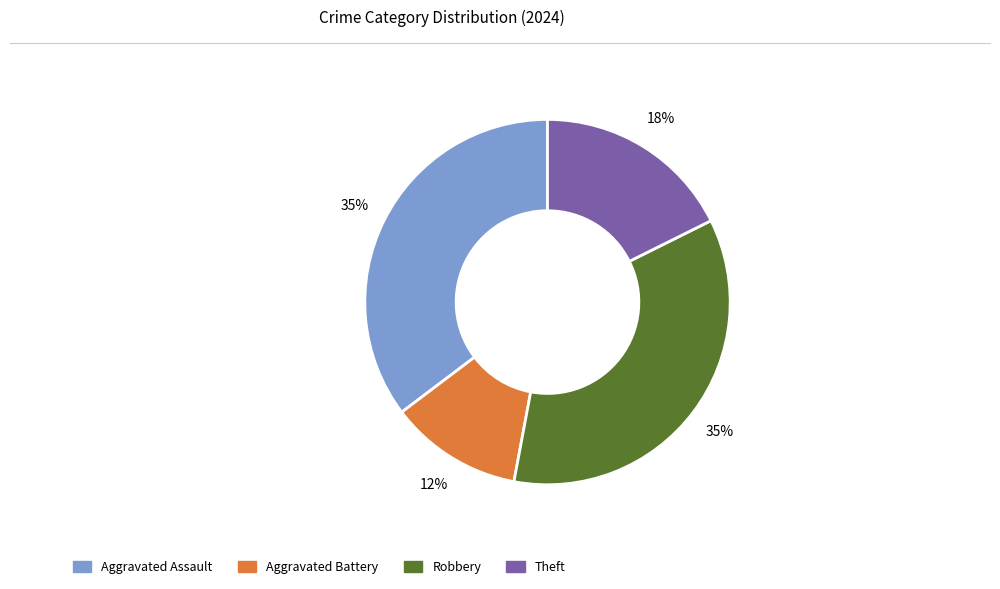

Approximately how many times larger is the value at Aggravated Battery compared to Theft?

0.7